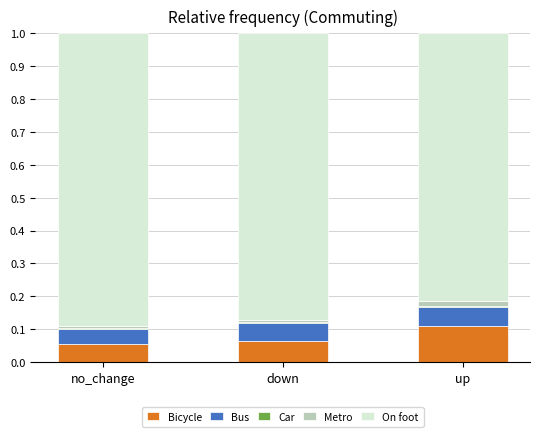

The Bicycle series shows 0.0 at up. True or false?

False